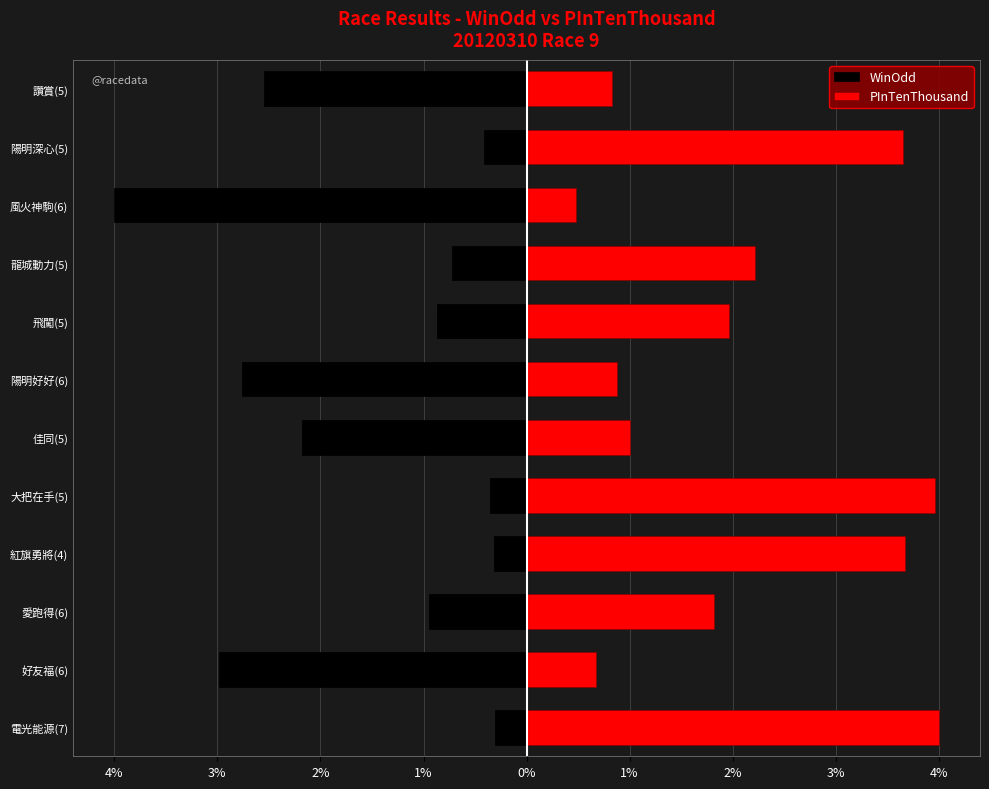

Which series has the widest spread of values?

WinOdd